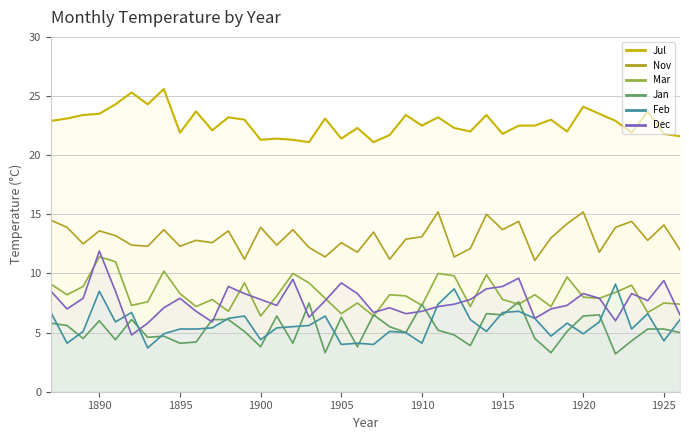

The value of Dec at 1923 is 2.3. True or false?

False